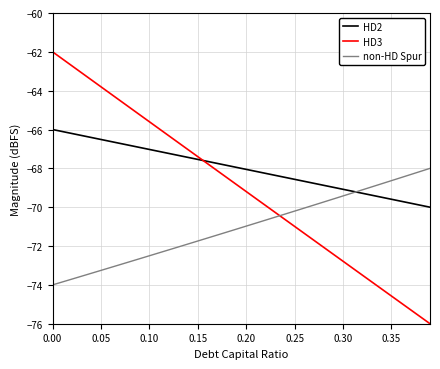

List the series in order of their overall mean, lowest first.

non-HD Spur, HD3, HD2